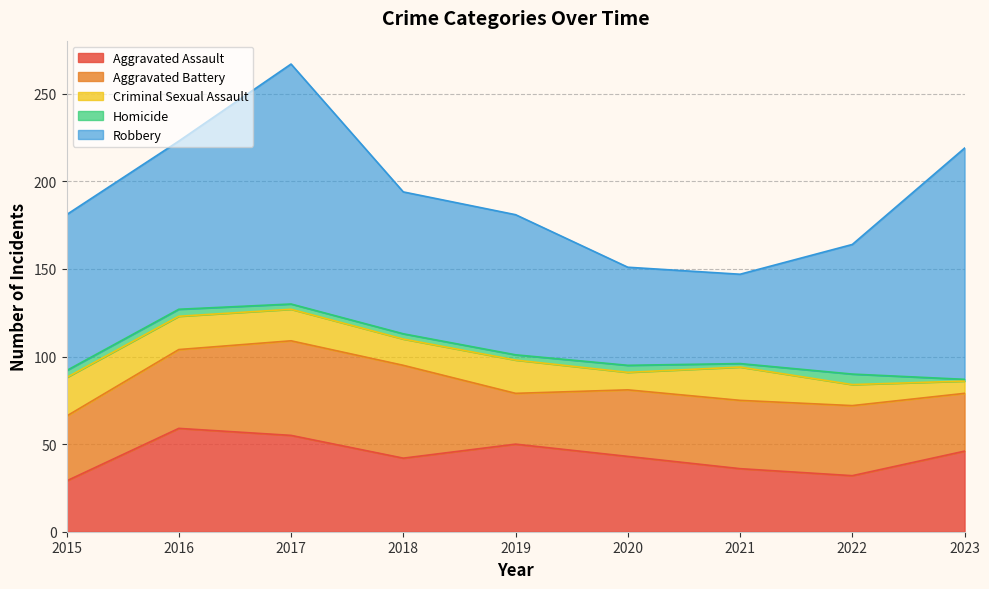

Reading left to right, transcribe all the data shown in this chart.

Aggravated Assault: 29	59	55	42	50	43	36	32	46
Aggravated Battery: 37	45	54	53	29	38	39	40	33
Criminal Sexual Assault: 22	19	18	15	19	10	19	12	7
Homicide: 4	4	3	3	3	4	2	6	1
Robbery: 89	96	137	81	80	56	51	74	132